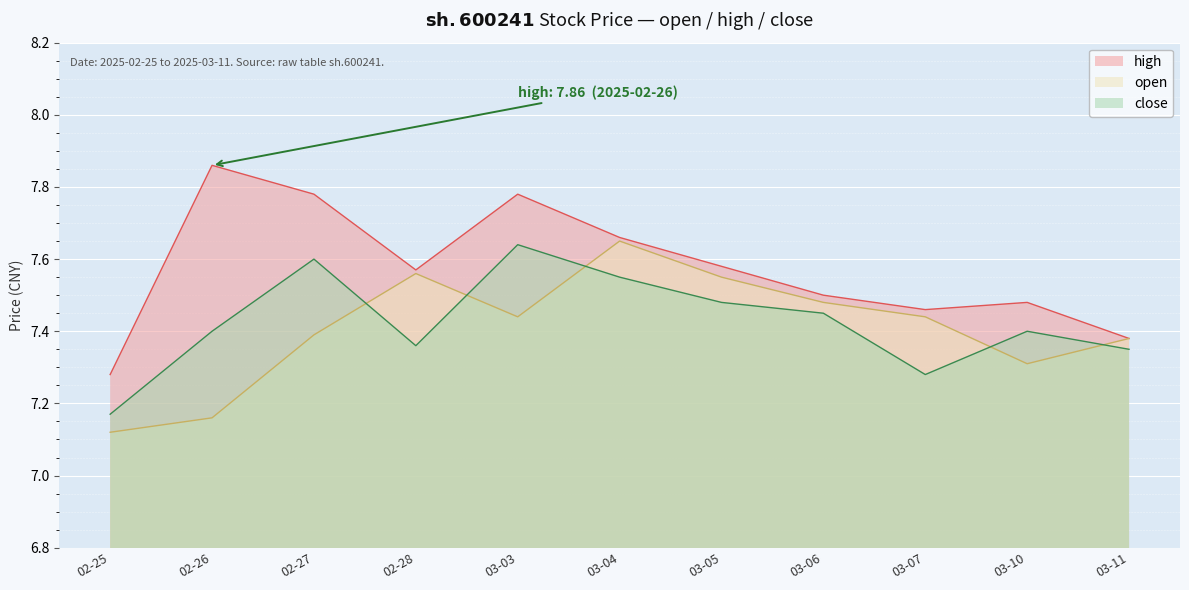

True or false: close and high cross at least once.

False